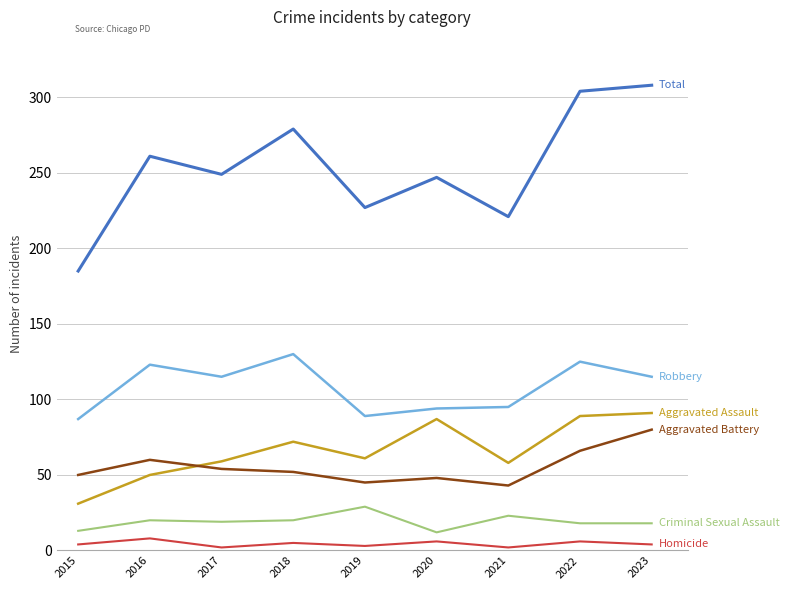

What is the greatest value displayed?

308